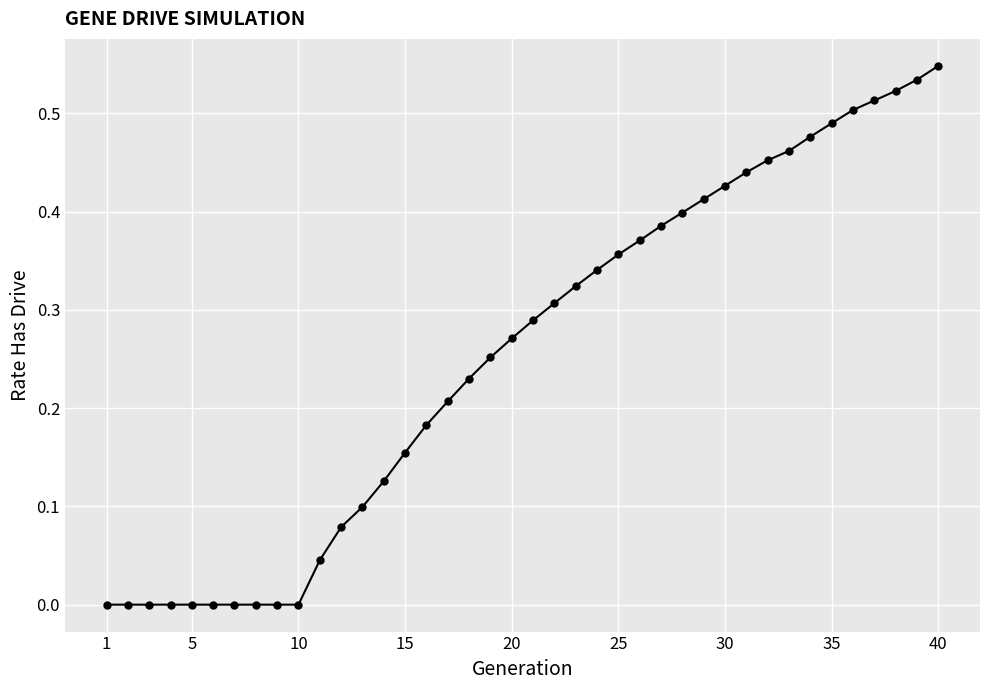

What is the sum of all values?

10.2